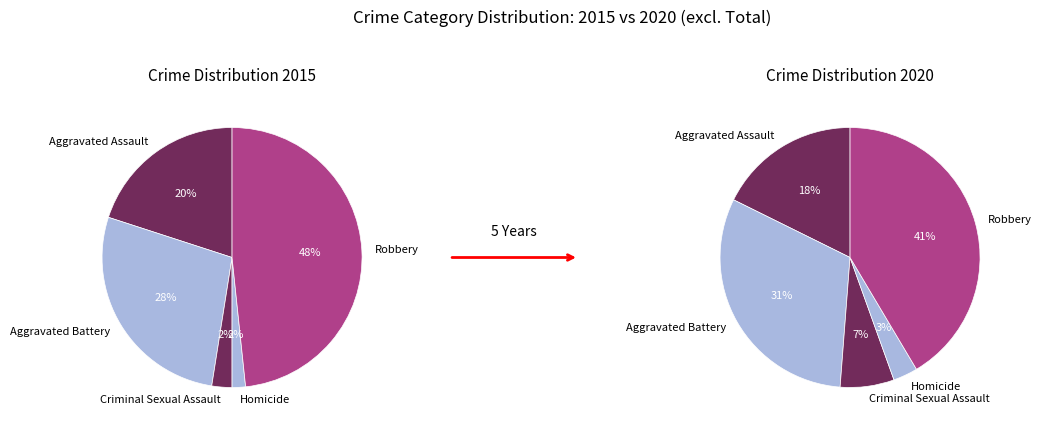

Is there a majority slice in this chart?

No